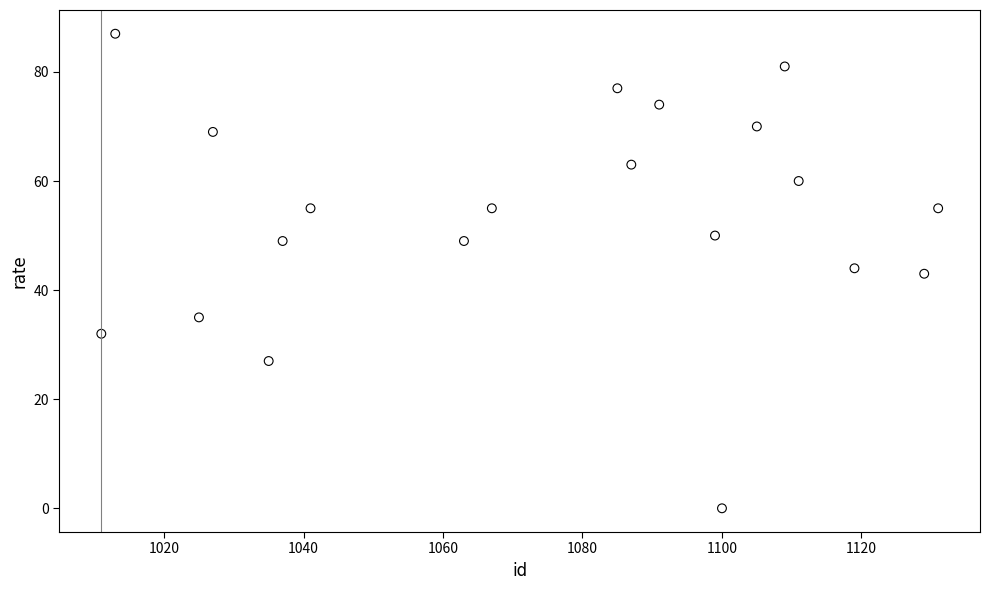

What is the range of Y values (max minus min)?

87